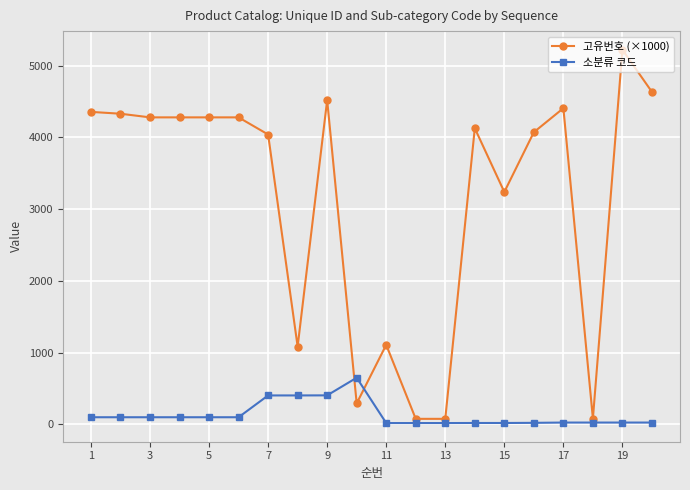

What is the minimum value for 고유번호 (×1000)?

76.8